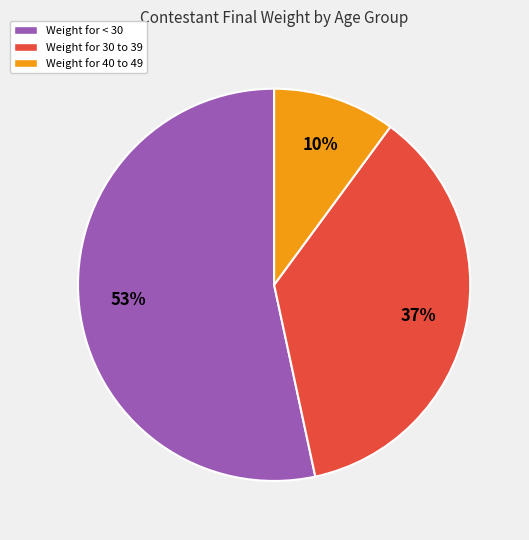

Is there a majority slice in this chart?

Yes